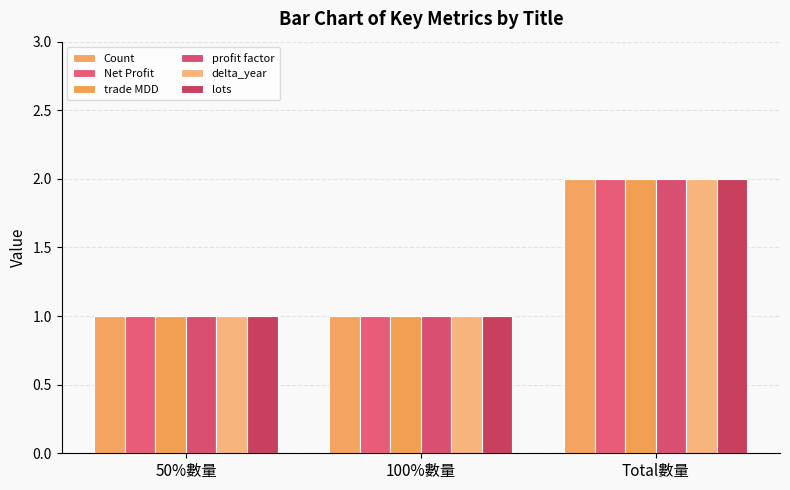

How many categories are shown in the chart?

3